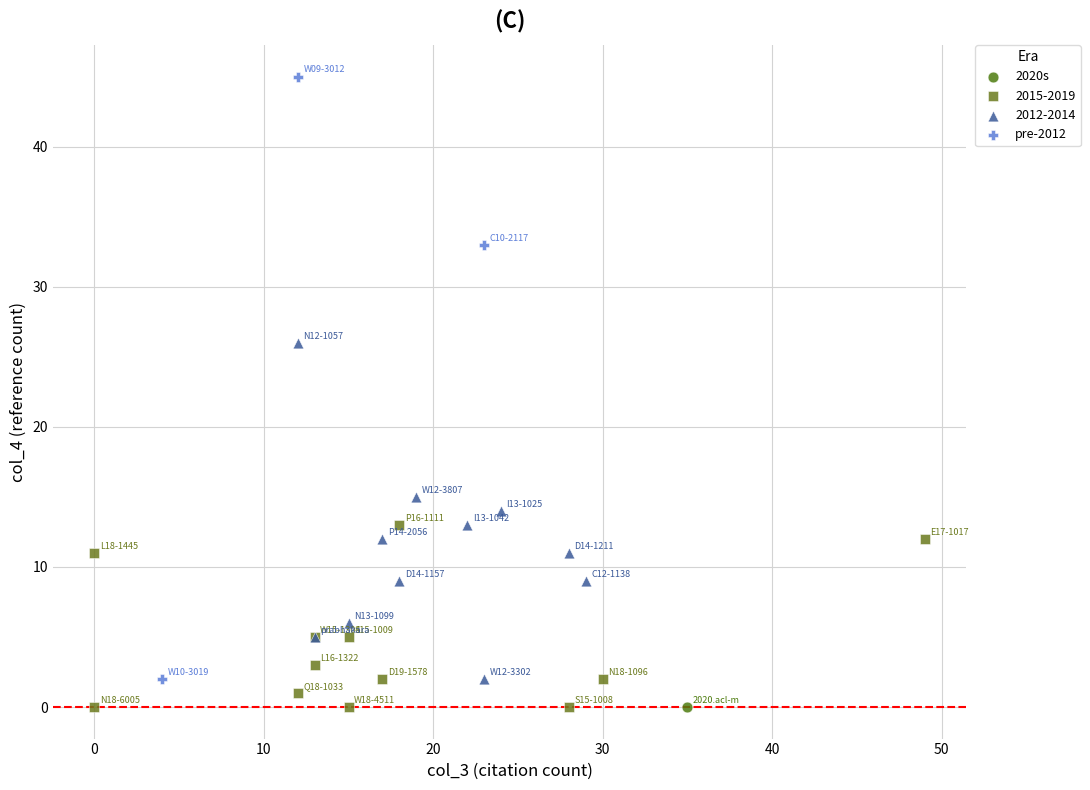

What are all the series names shown in the legend?

2020s, 2015-2019, 2012-2014, pre-2012